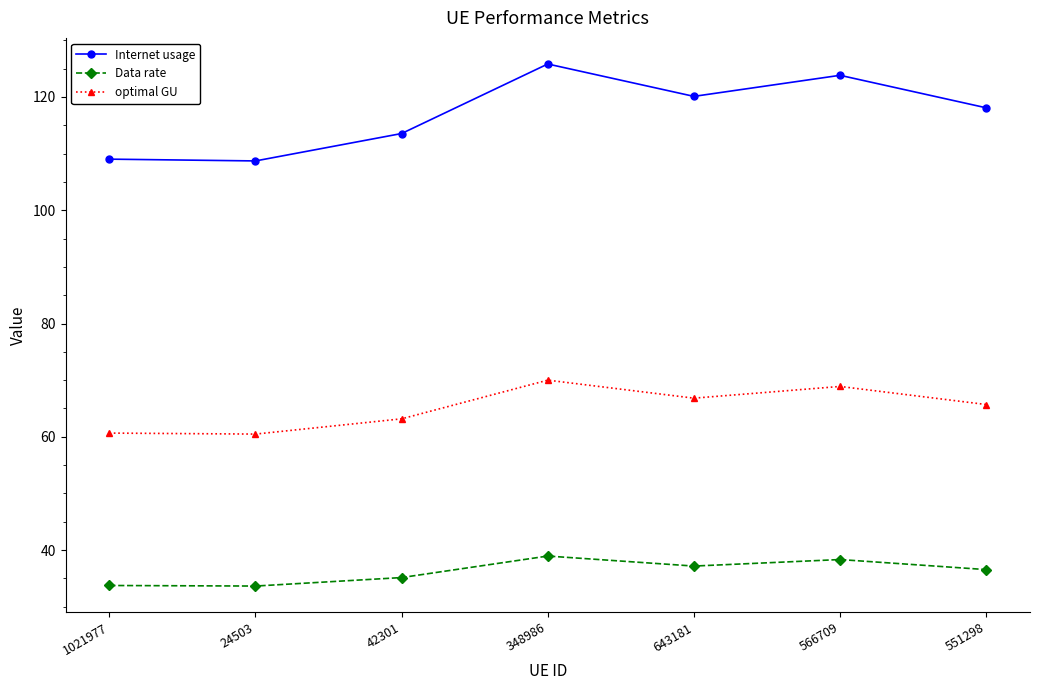

Rank the series by their maximum value, from highest to lowest.

Internet usage, optimal GU, Data rate